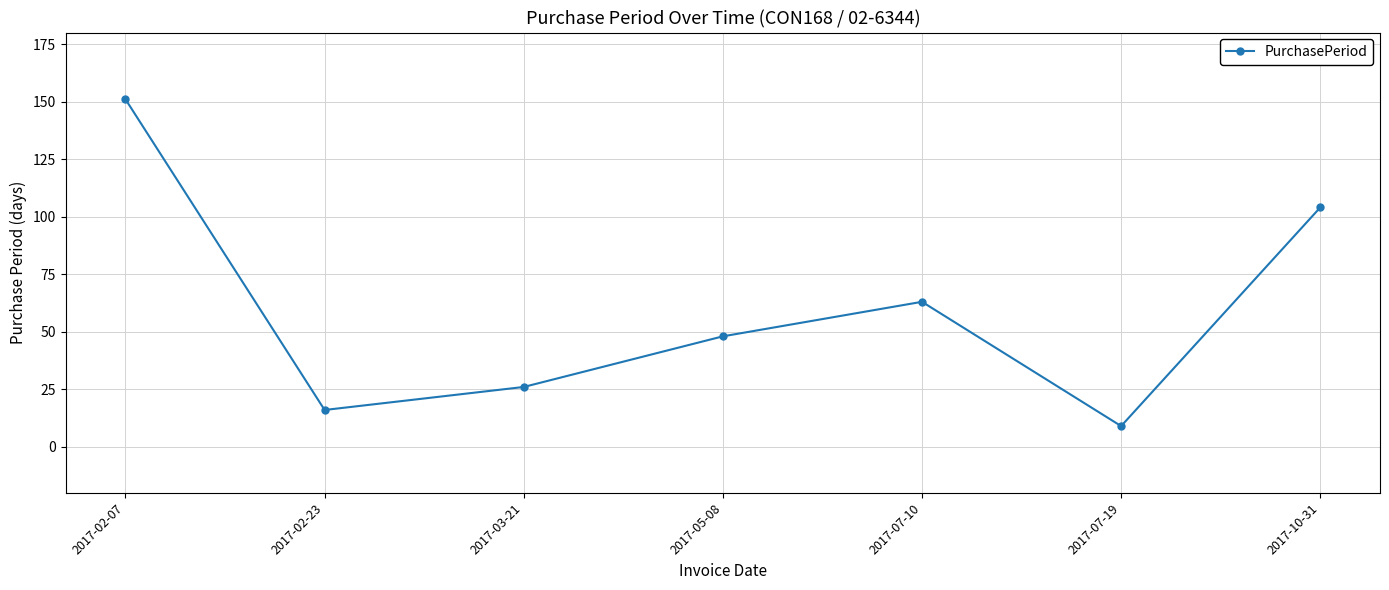

The chart shows a value of 81 at 2017-05-08. True or false?

False